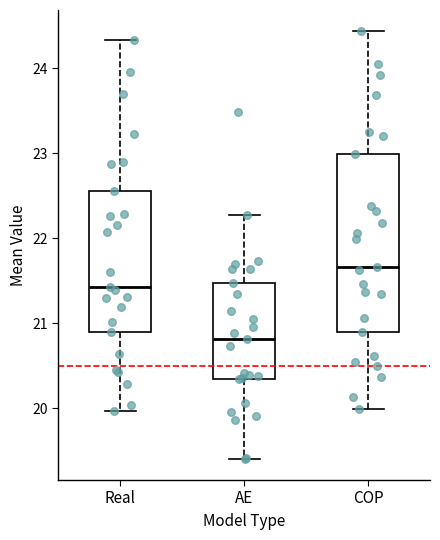

Reading left to right, read every box against the y-axis: the position of its median line, the range the box covers, and the ends of its whiskers. The values are not printed on the chart, so give them approximately, as read against the axis.

Real: median 21.4, box 20.9 to 22.6, whiskers 20.0 to 24.3
AE: median 20.8, box 20.3 to 21.5, whiskers 19.4 to 22.3
COP: median 21.7, box 20.9 to 23.0, whiskers 20.0 to 24.4